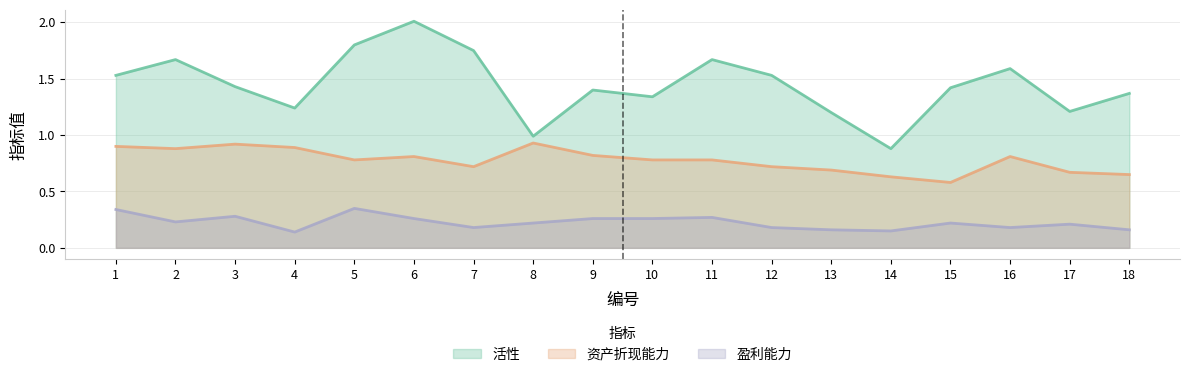

Where does the 活性 series first go above 1?

1